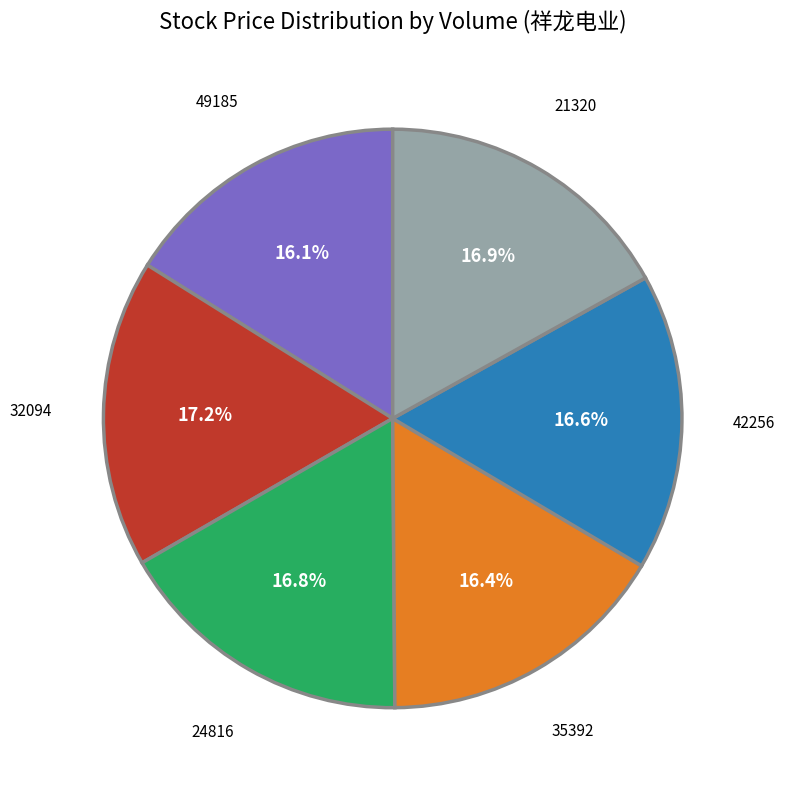

What percentage do 42256 and 24816 together represent?

33.4%